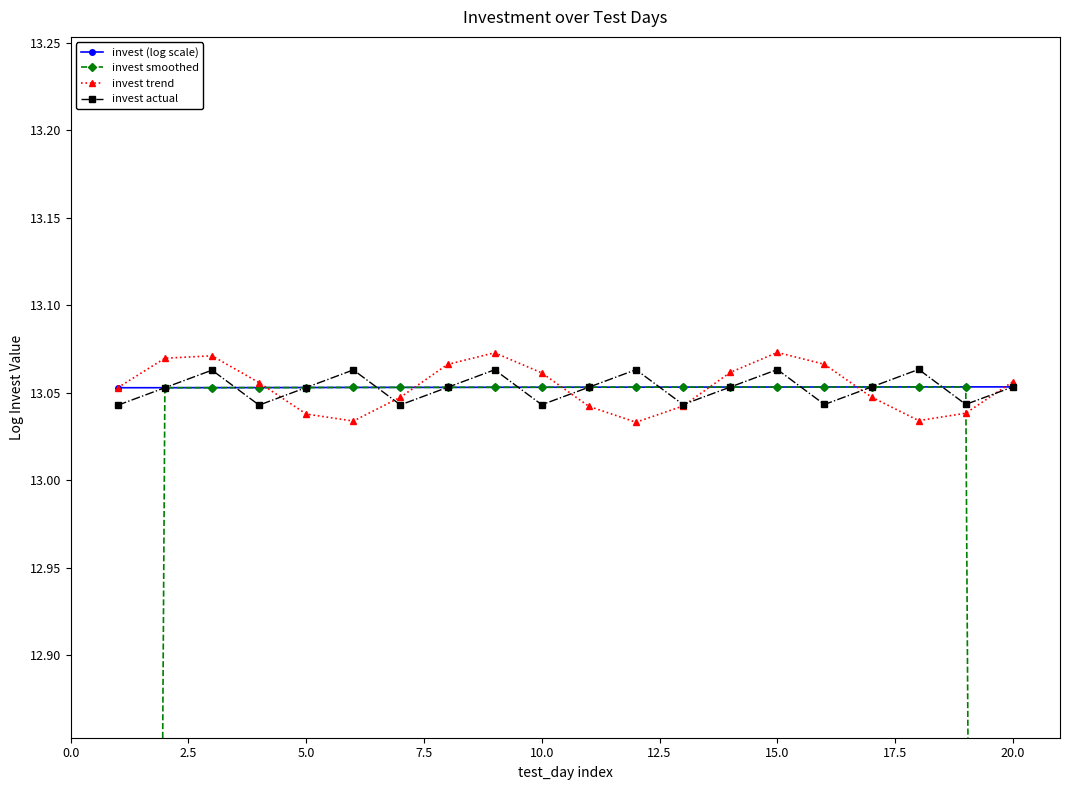

Which series ends up on top after the final intersection of invest actual and invest trend?

invest trend